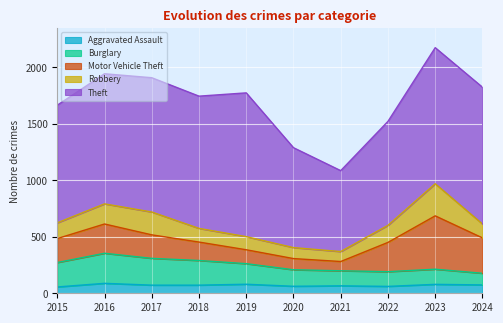

At which category is the sum across all series the highest?

2023